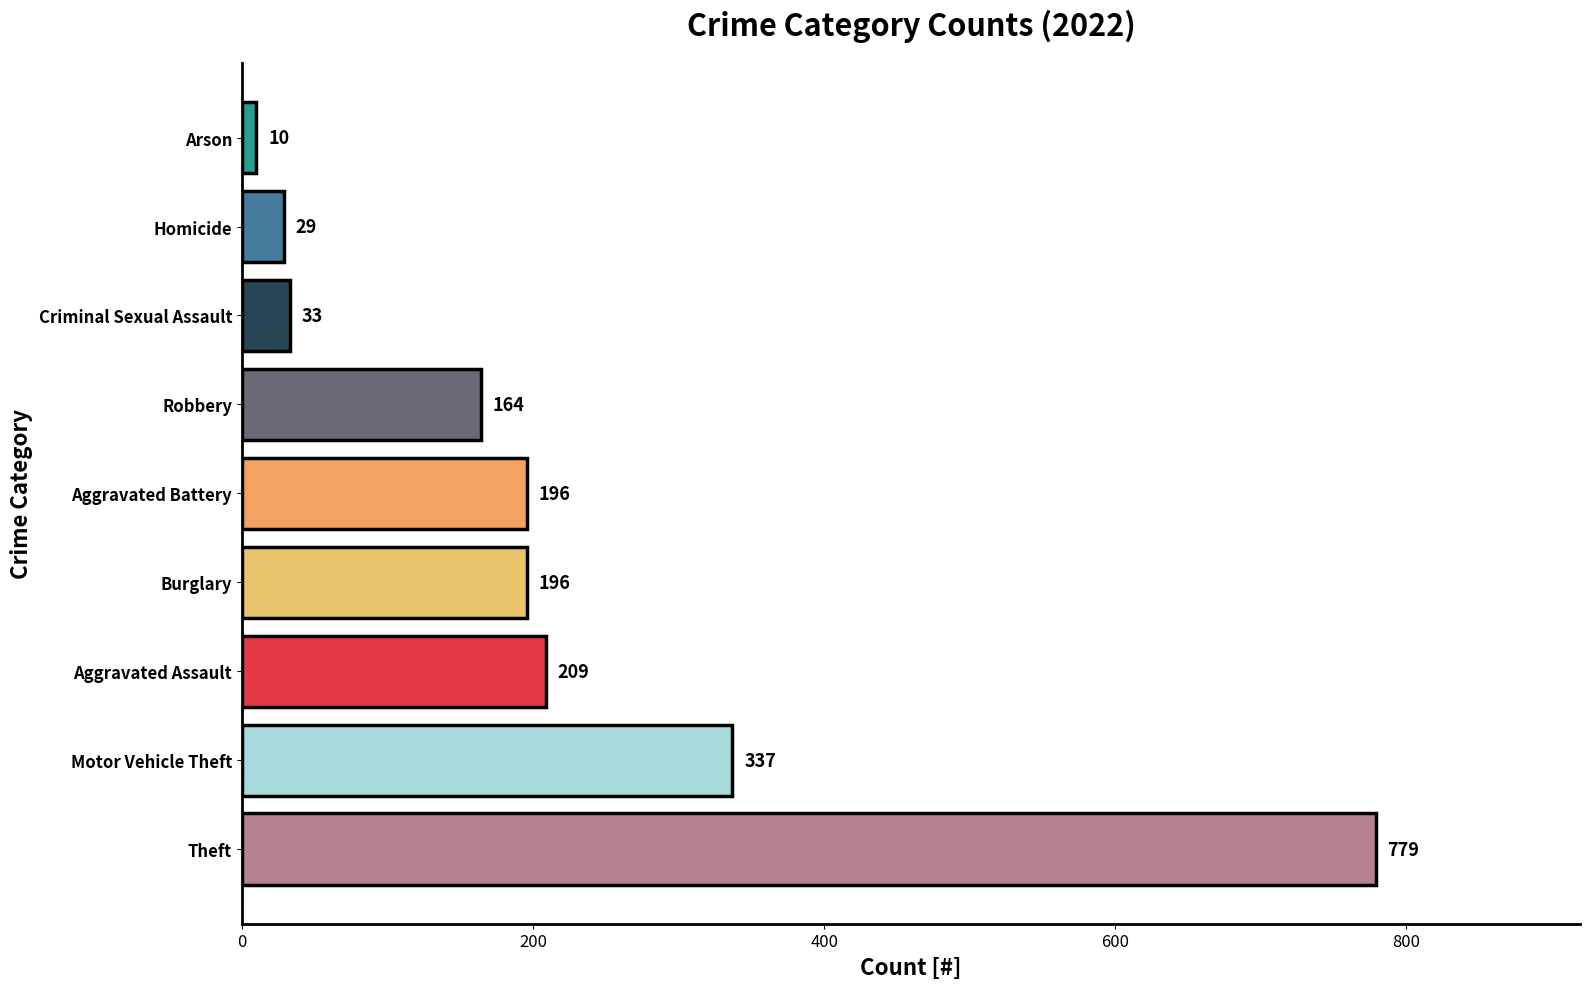

What is the average value?

217